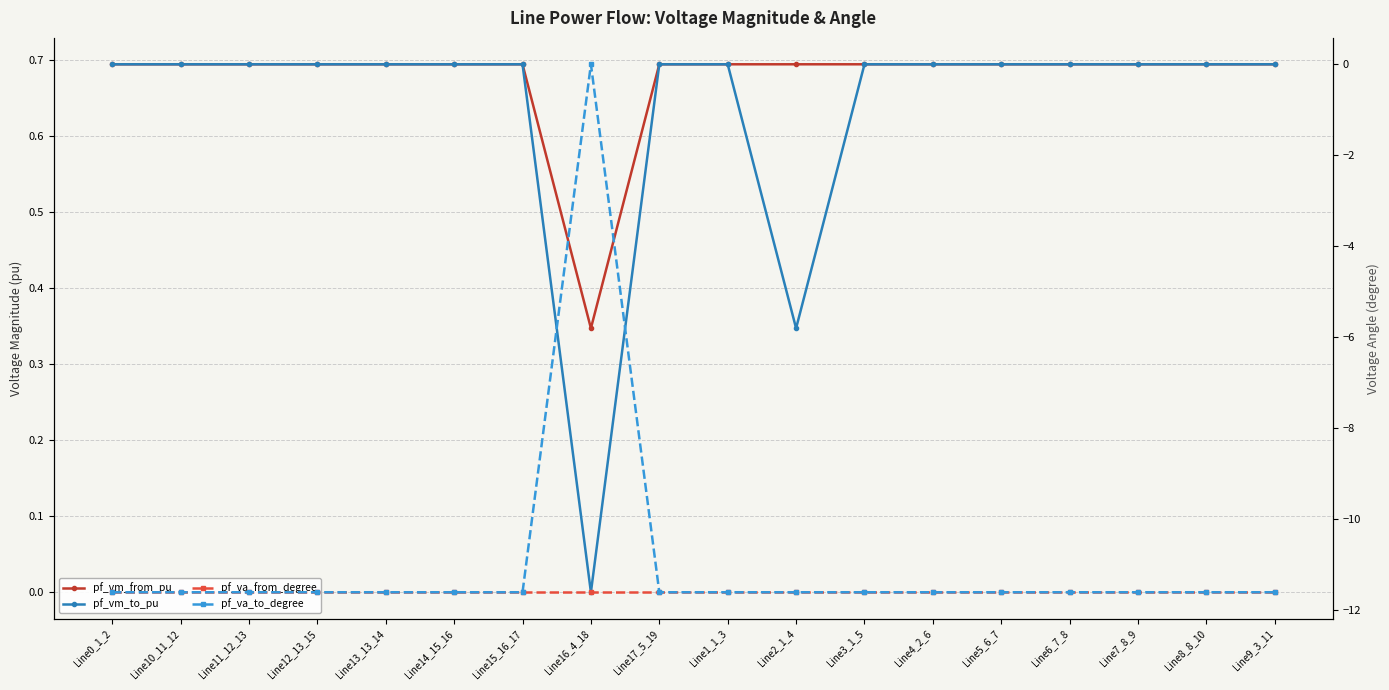

Where is the first local maximum for pf_va_from_degree?

Line15_16_17